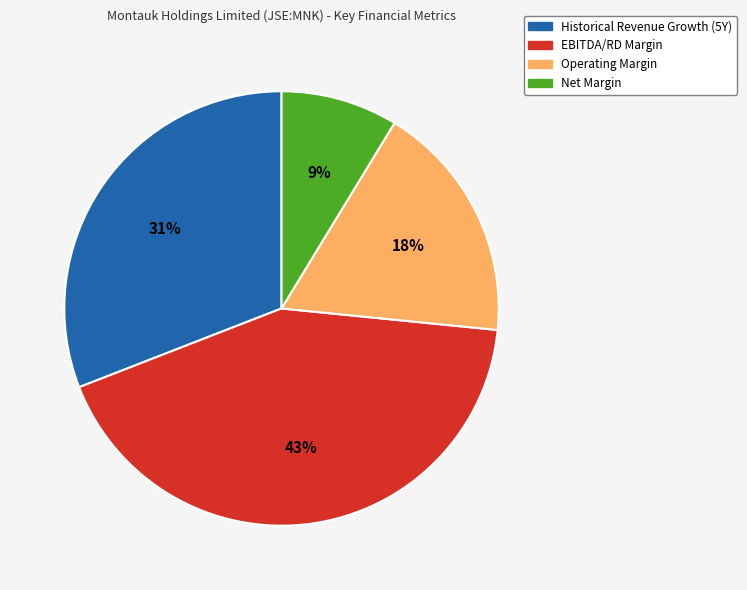

Is Operating Margin the majority of the pie?

No